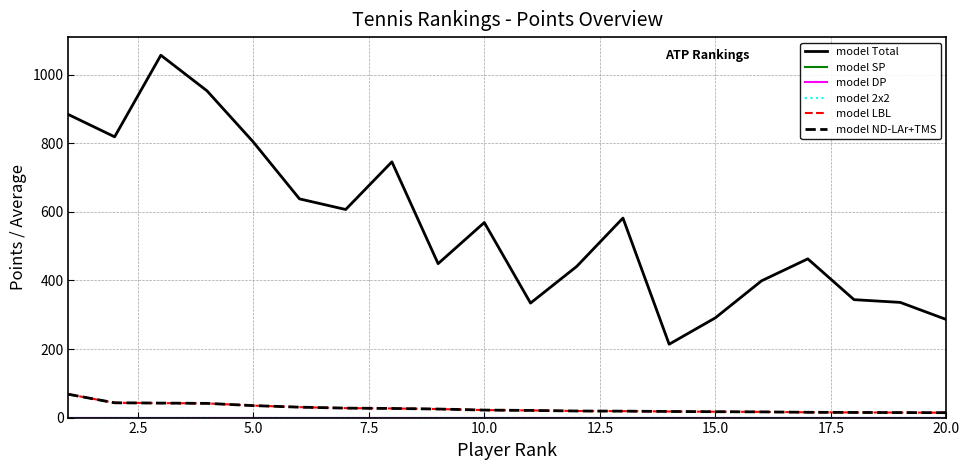

Which series has the widest spread of values?

model Total